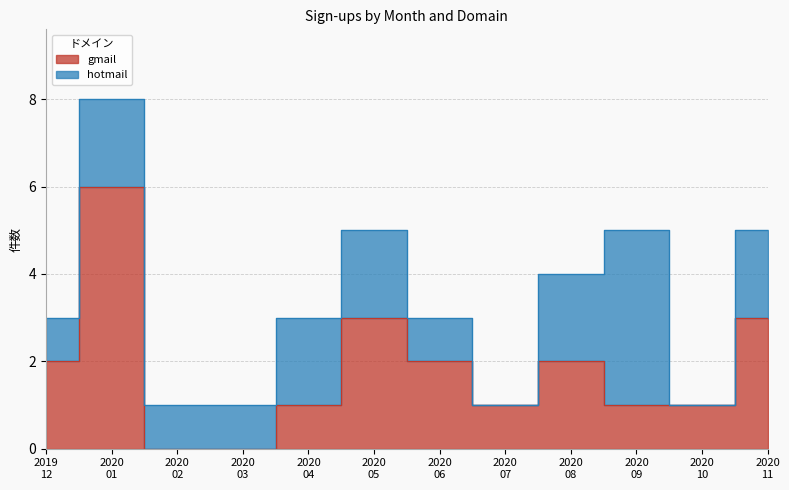

Rank the series by their maximum value, from lowest to highest.

hotmail, gmail